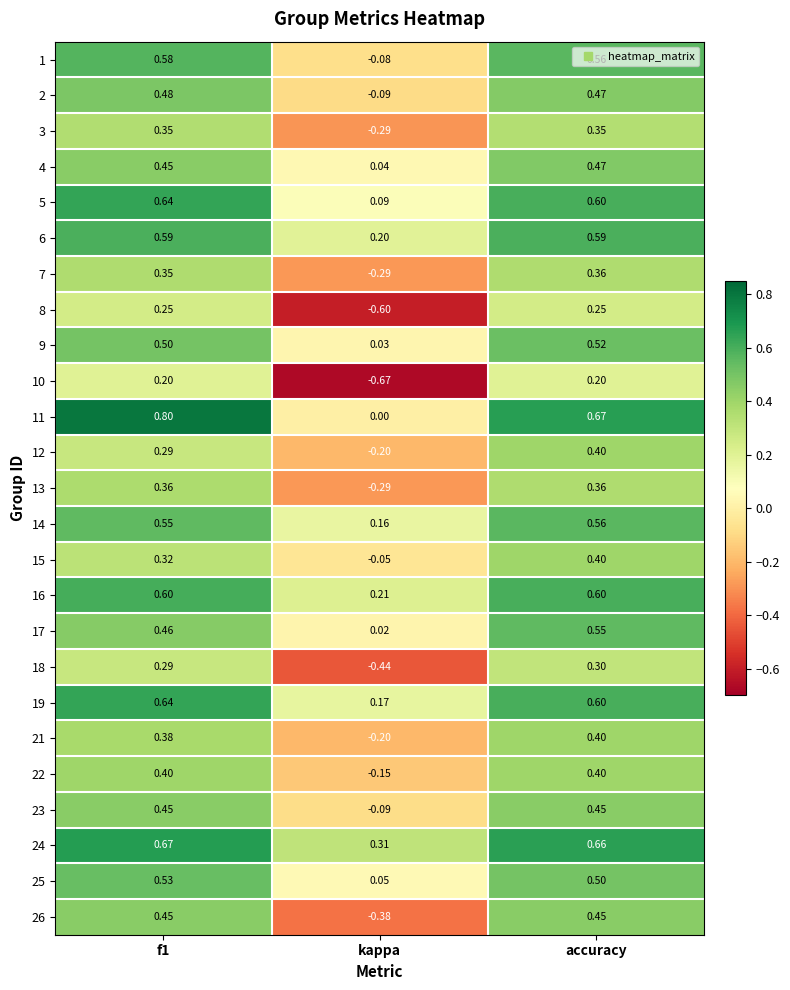

Is the value of 2 at kappa greater than the value of 16 at f1?

No